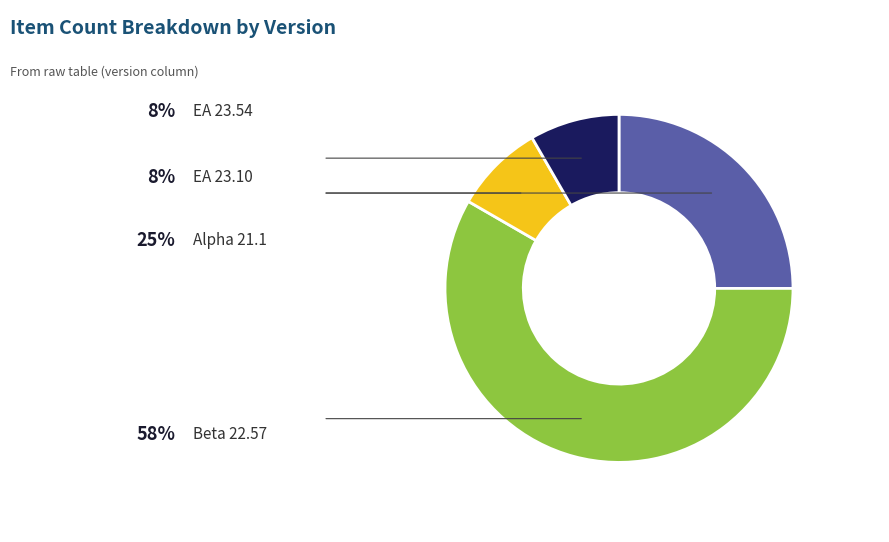

How many slices are in this pie chart?

4